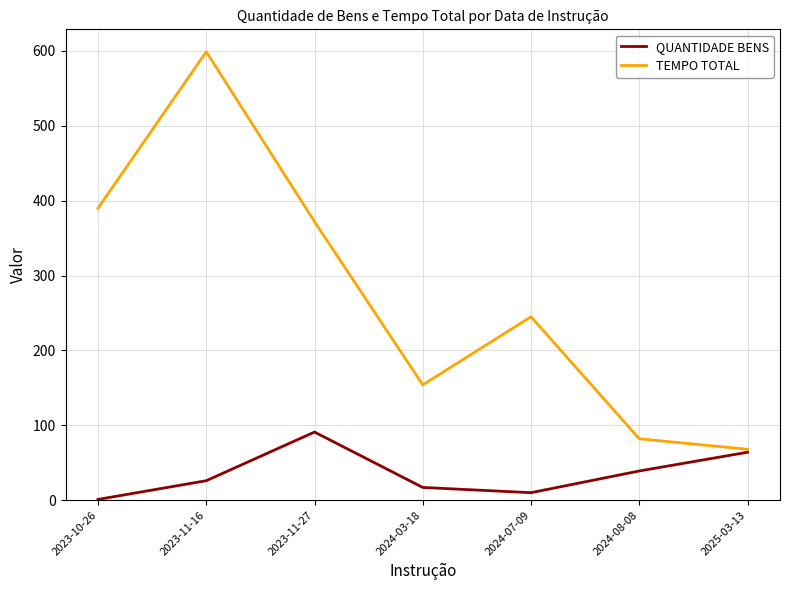

How many interior local peaks does the QUANTIDADE BENS series have?

1